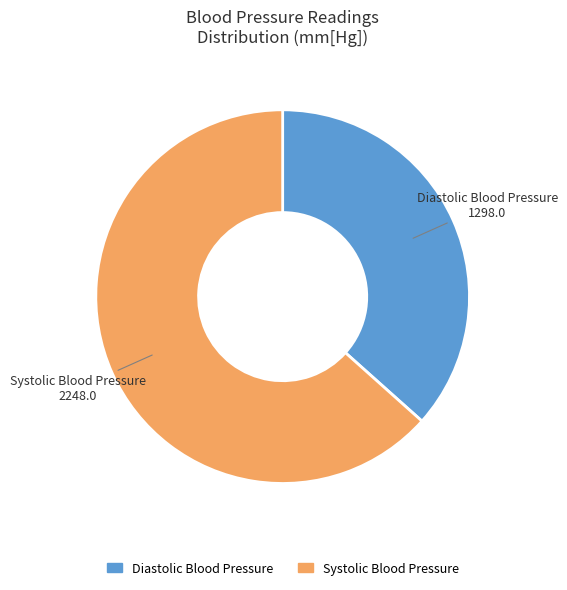

How many segments does this pie chart have?

2